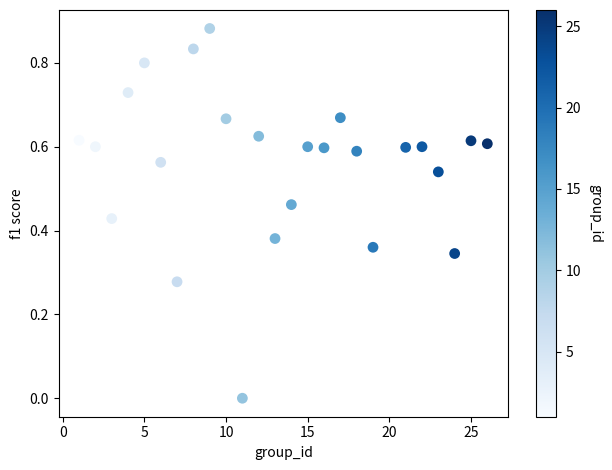

What is the range of X values (max minus min)?

25.0